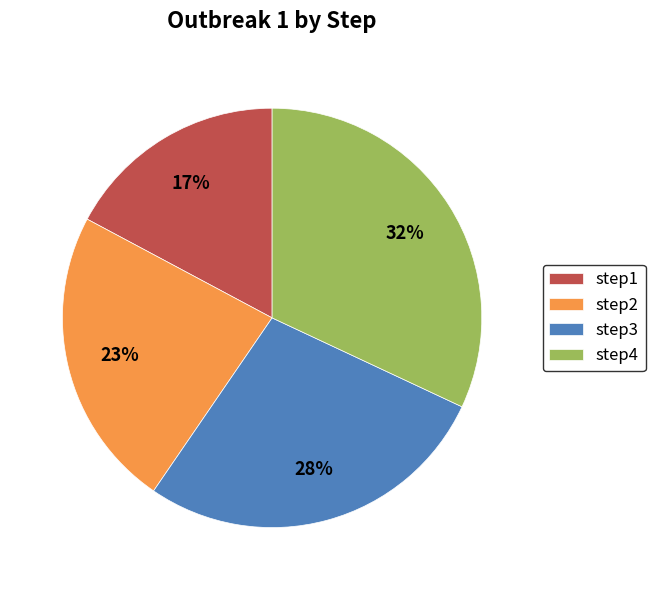

Is there any slice that represents more than half of the pie?

No